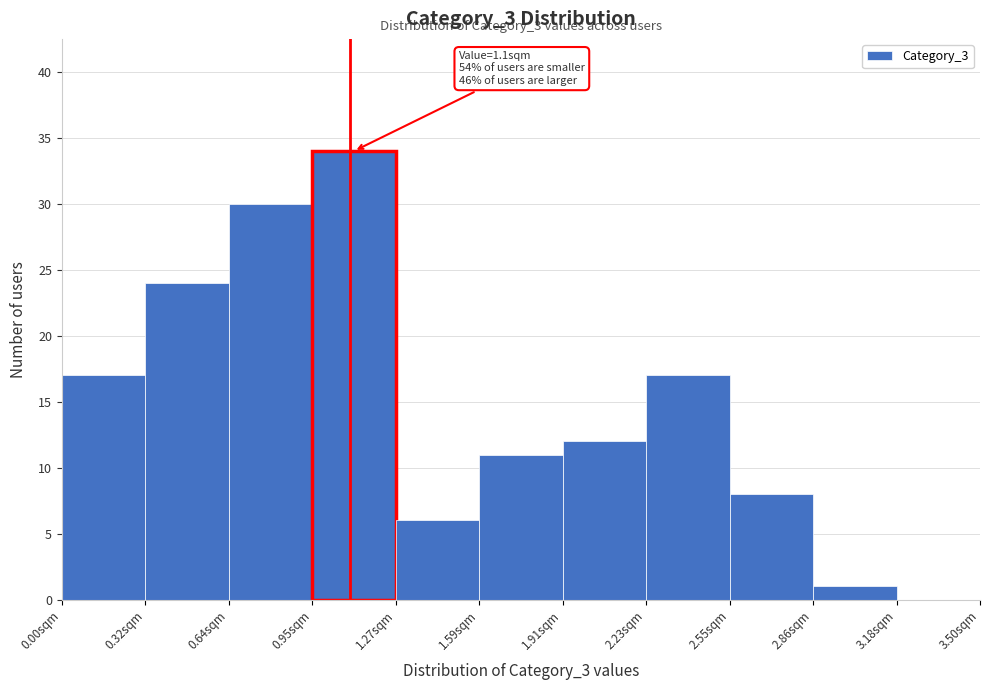

Which range on the x-axis has the tallest bar?

0.95 to 1.25